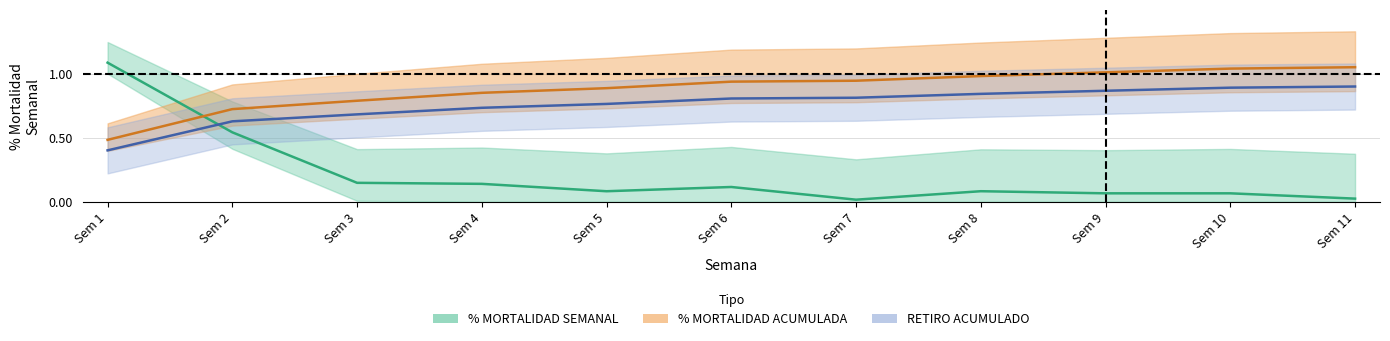

What is the difference between the second highest and second lowest values in the % MORTALIDAD ACUMULADA series?

0.3